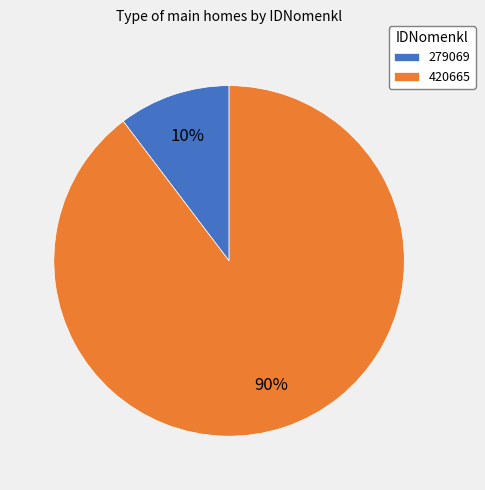

Count the number of slices in the pie.

2